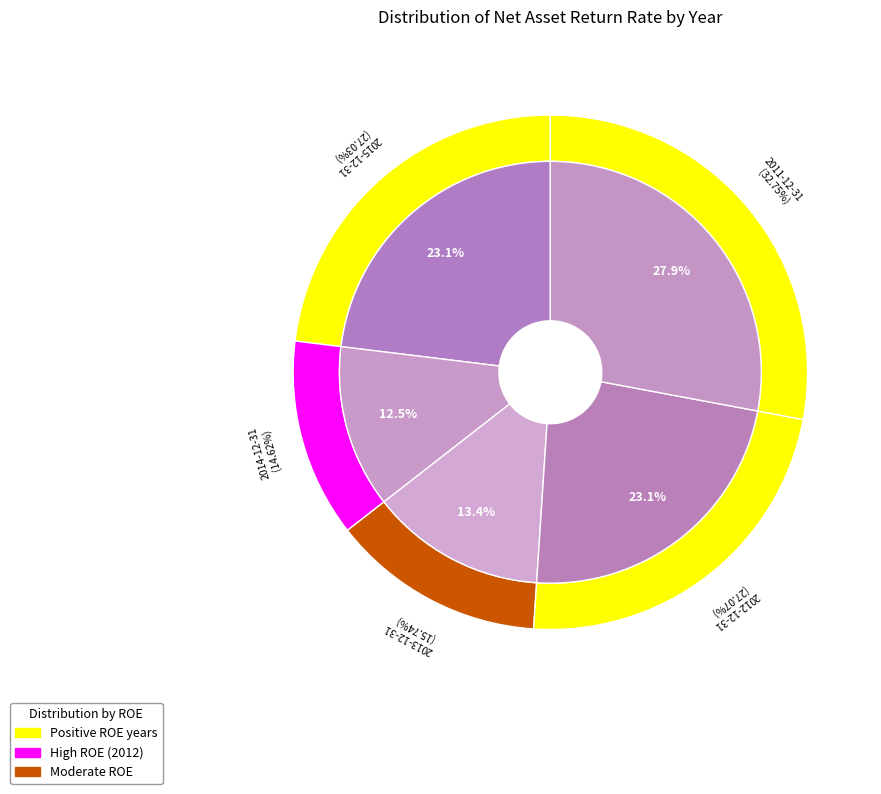

To the nearest percent, what percentage of the pie is 2011-12-31?

28%